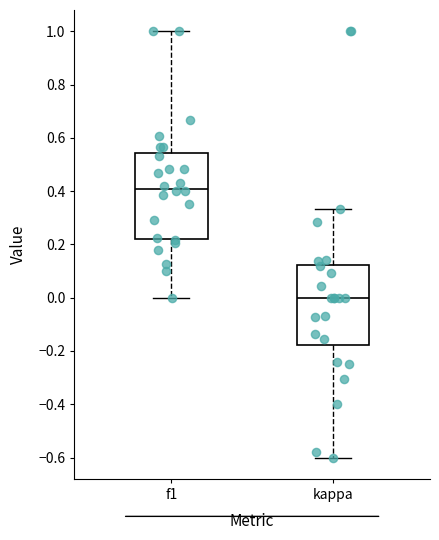

Reading left to right, transcribe this box plot: for each box, give where its median line is, the range the box spans, and where its two whiskers end, as read against the y-axis. The values are not printed on the chart, so give them approximately, as read against the axis.

f1: median 0.40, box 0.22 to 0.54, whiskers 0.00 to 1.00
kappa: median 0.00, box -0.18 to 0.12, whiskers -0.60 to 0.34